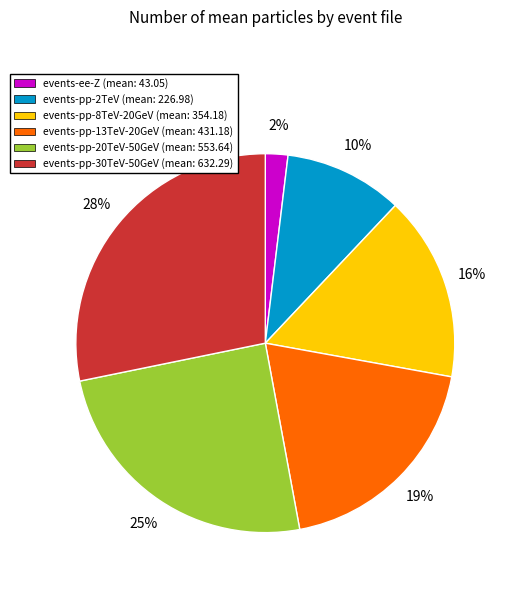

What percentage is the events-pp-20TeV-50GeV (mean: 553.64) slice, to the nearest percent?

25%